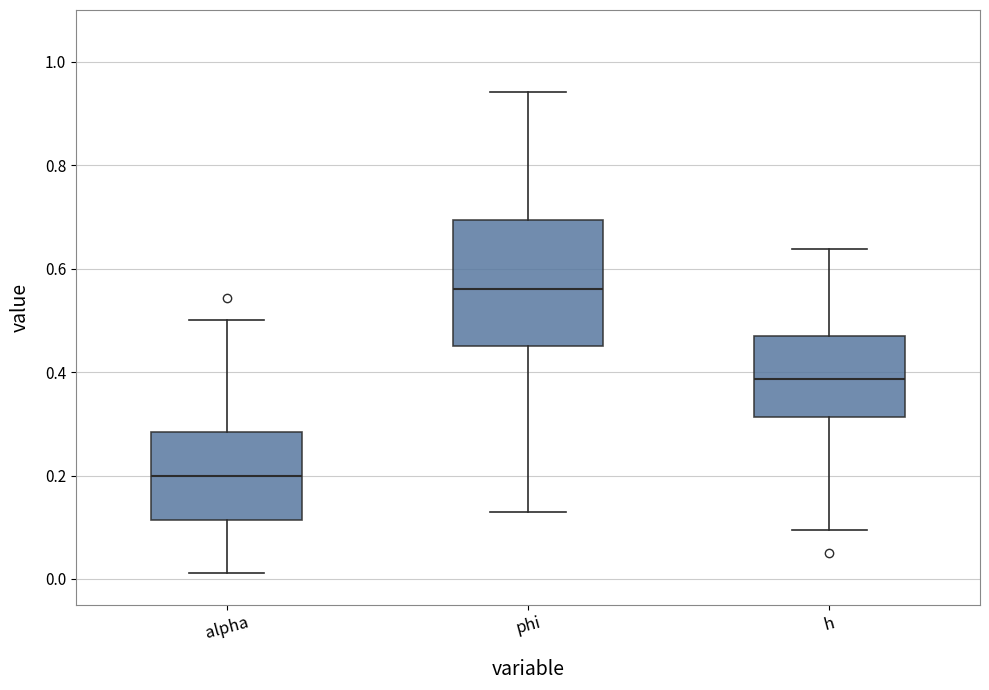

Reading left to right, transcribe this box plot: for each box, give where its median line is, the range the box spans, and where its two whiskers end, as read against the y-axis. The values are not printed on the chart, so give them approximately, as read against the axis.

alpha: median 0.20, box 0.12 to 0.28, whiskers 0.02 to 0.50
phi: median 0.56, box 0.46 to 0.70, whiskers 0.12 to 0.94
h: median 0.38, box 0.32 to 0.46, whiskers 0.10 to 0.64